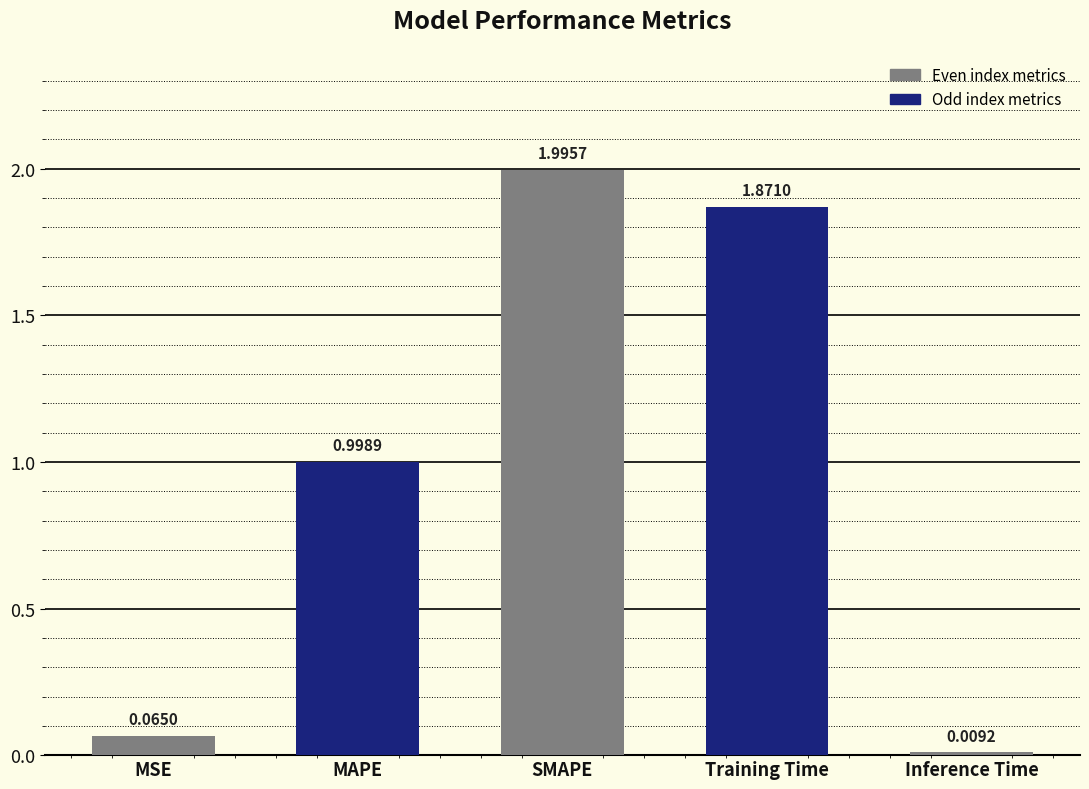

What position from the left is Training Time?

4